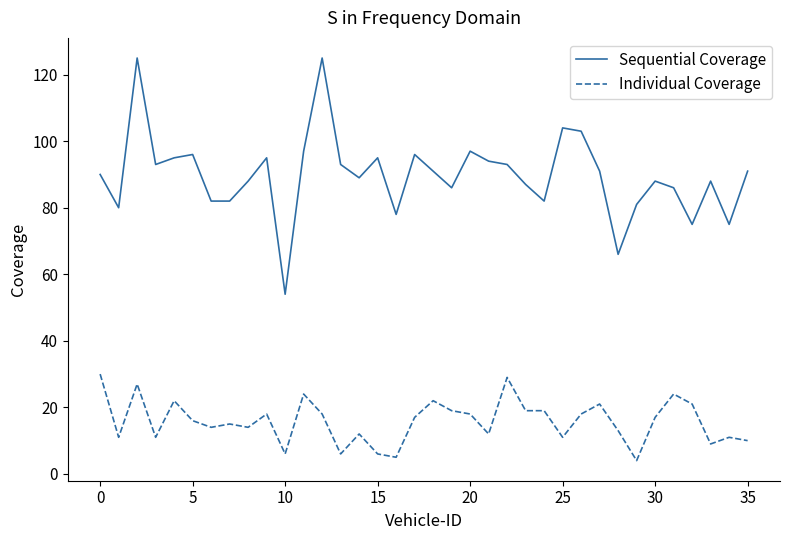

Is this an area chart (filled region under the line)?

No